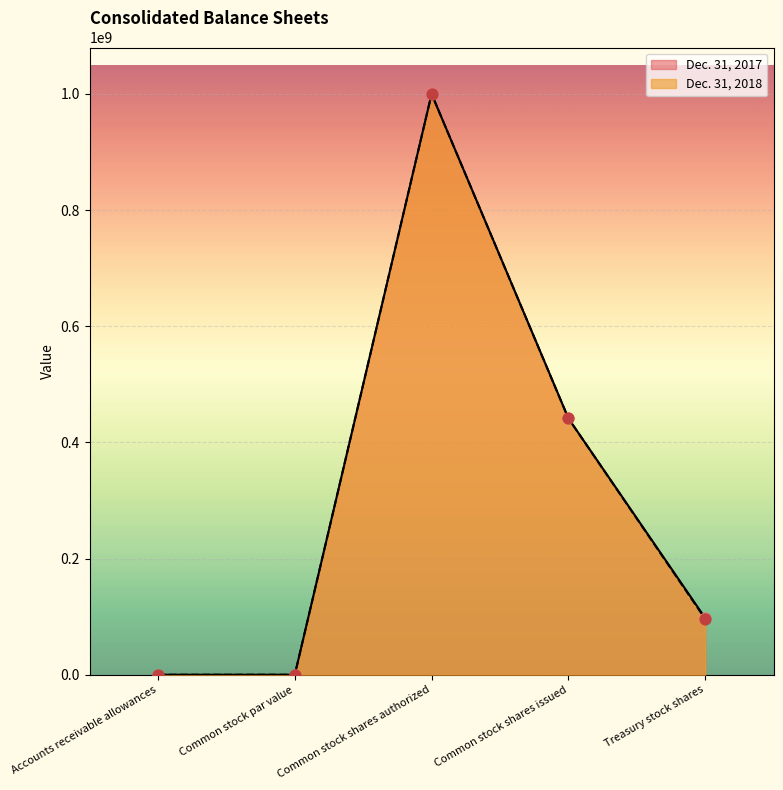

What is the total value across all series at Common stock shares issued?

882800000.0